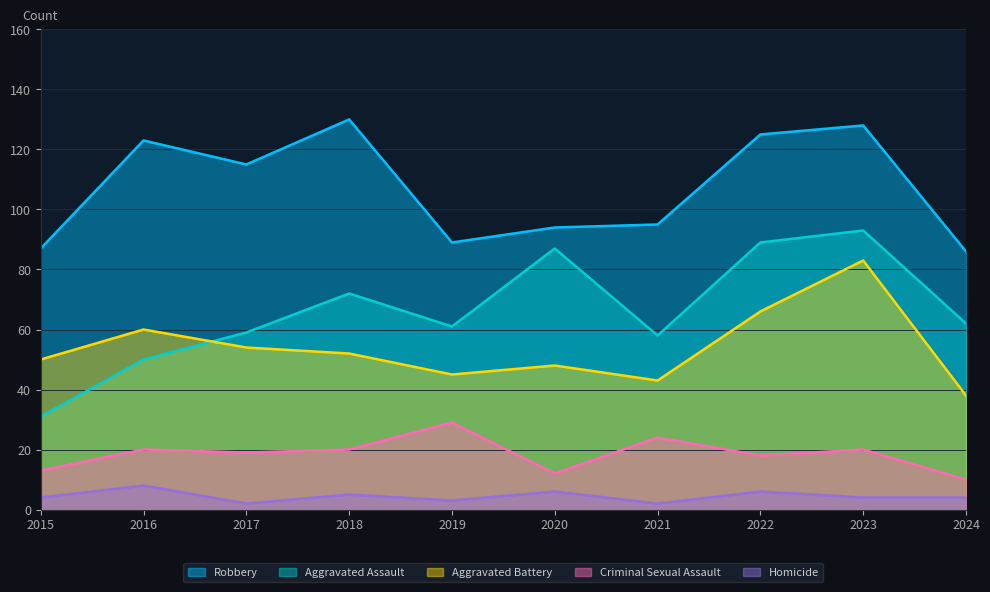

Is it true that Homicide equals 7 at 2015?

False